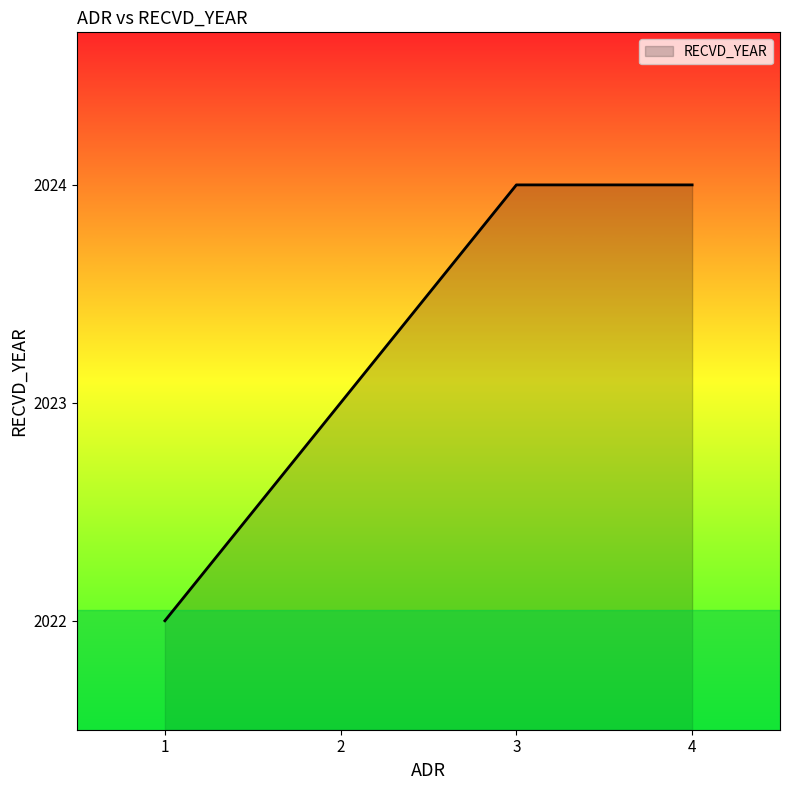

What is the minimum value shown in the chart?

2022